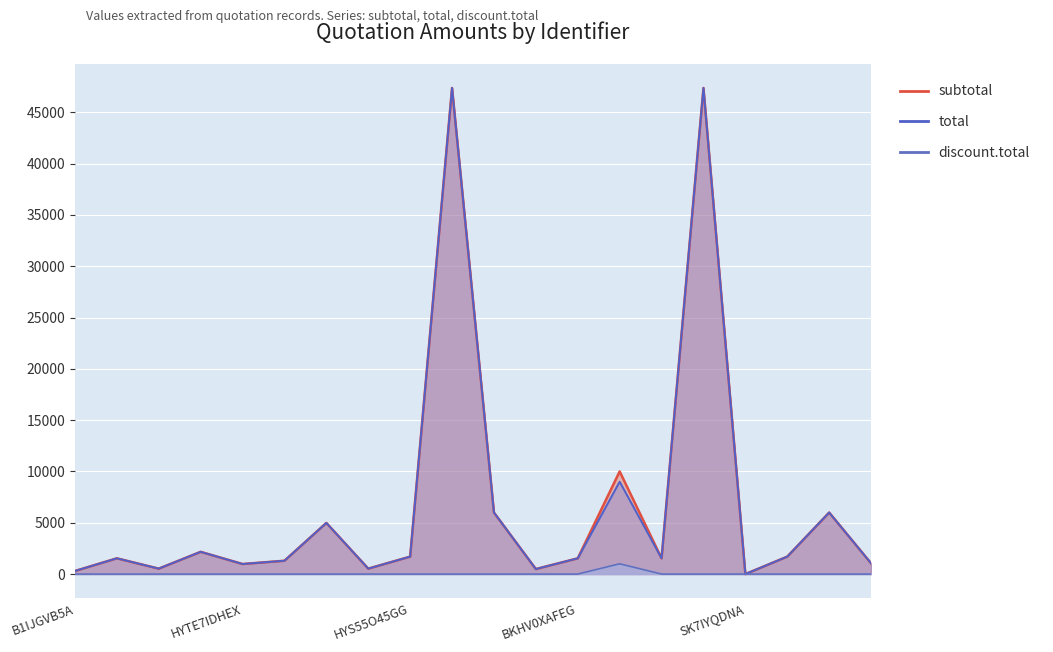

What are all the series names shown in the legend?

subtotal, total, discount.total